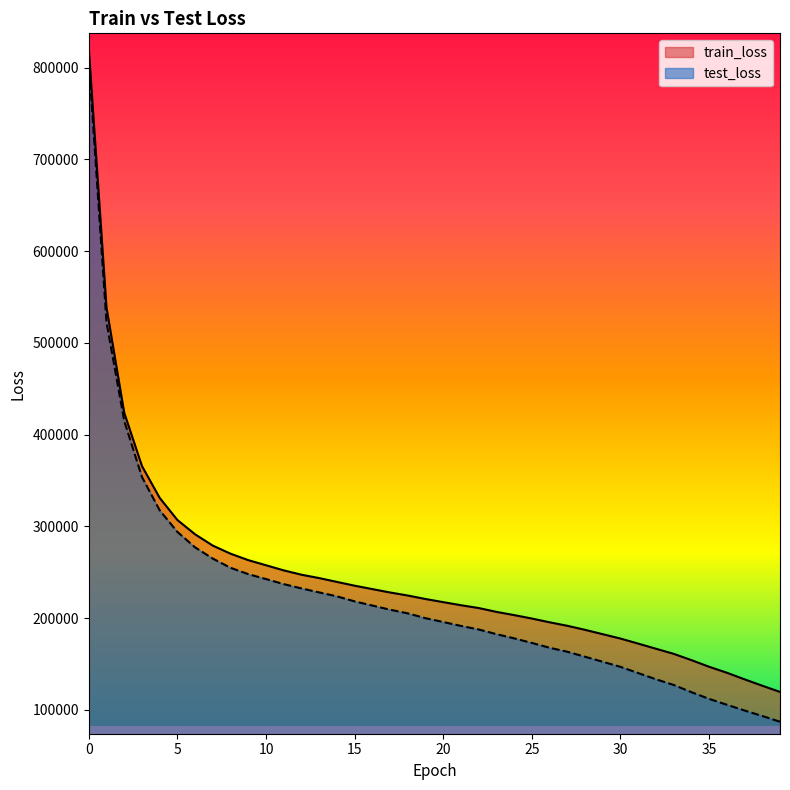

What is the difference between the highest and lowest values at 20?

21671.9